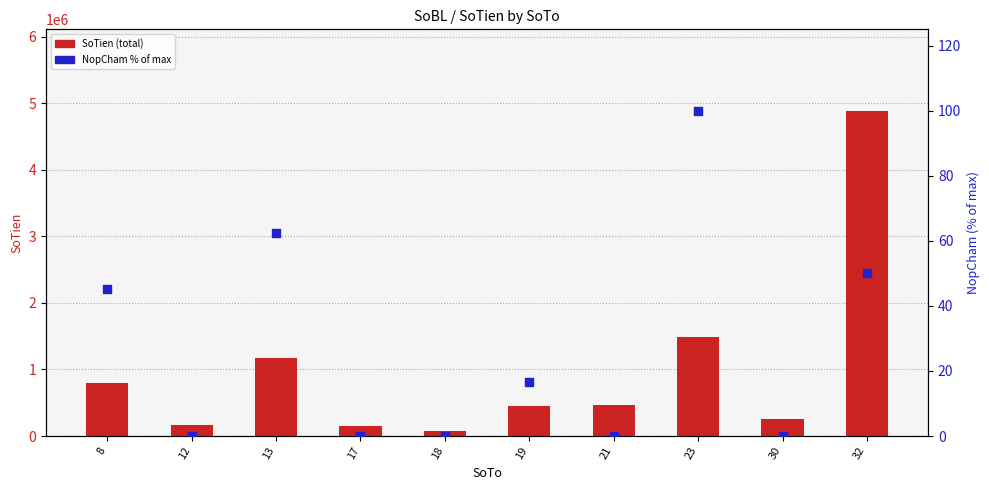

Which series has the widest spread of Y values?

SoTien (total)